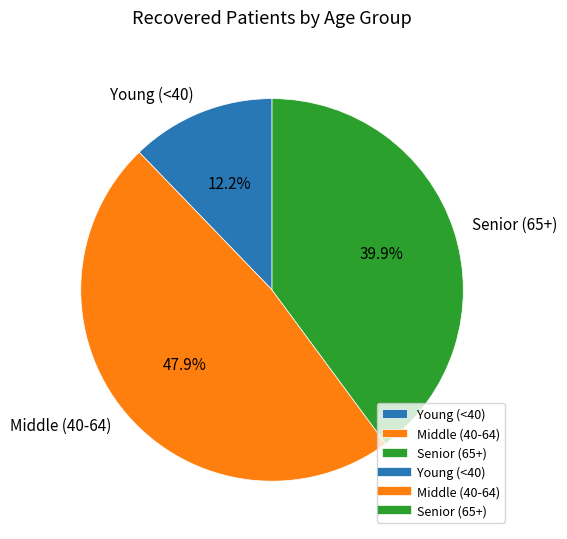

What portion of the pie excludes Middle (40-64)?

52.1%